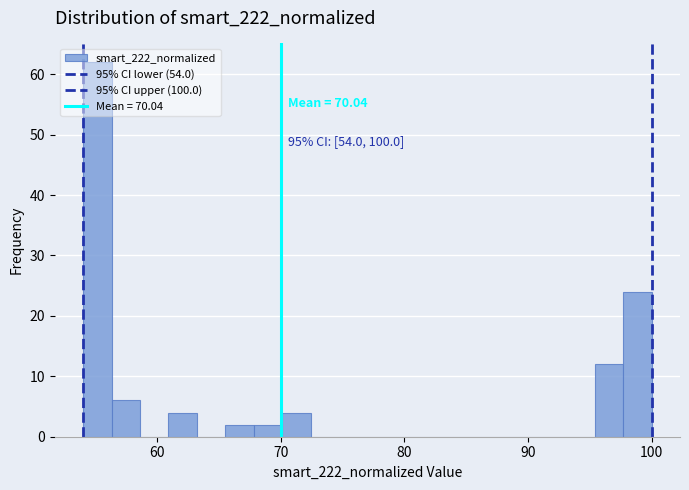

Read against the x-axis, roughly where is the centre of the tallest bar?

55